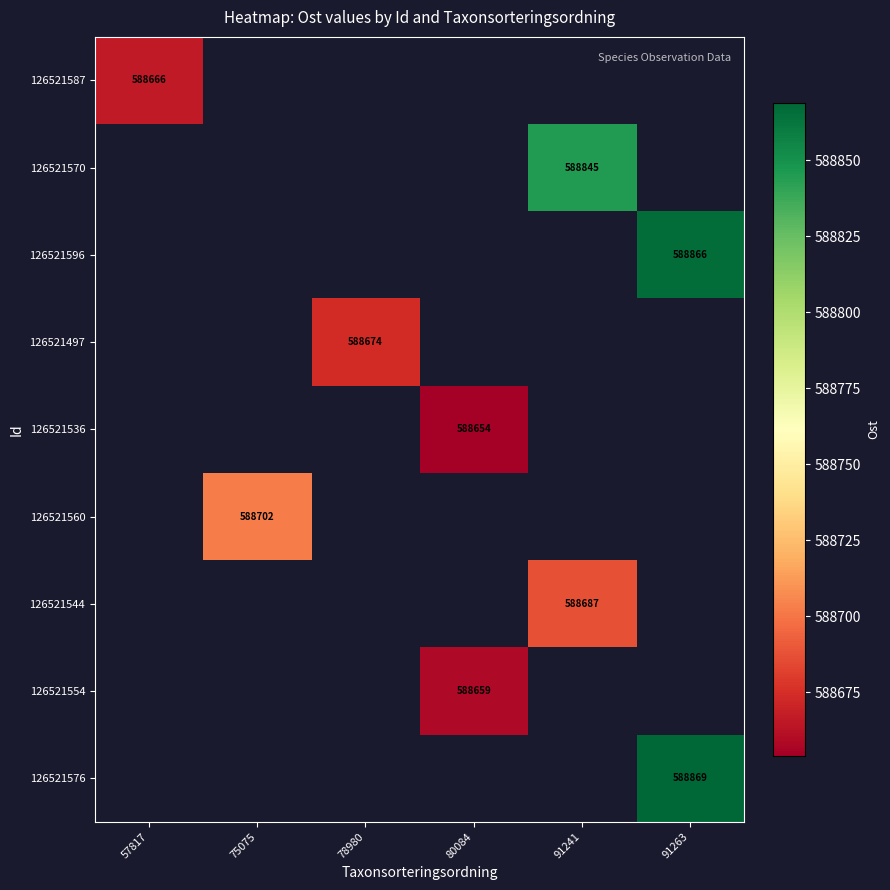

Is it true that 126521544 equals 296246 at 91241?

False